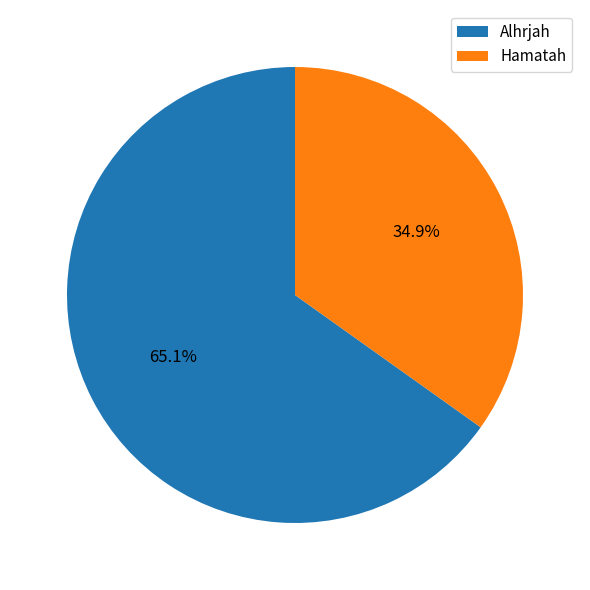

What is the ratio of the value at Hamatah to the value at Alhrjah?

0.5